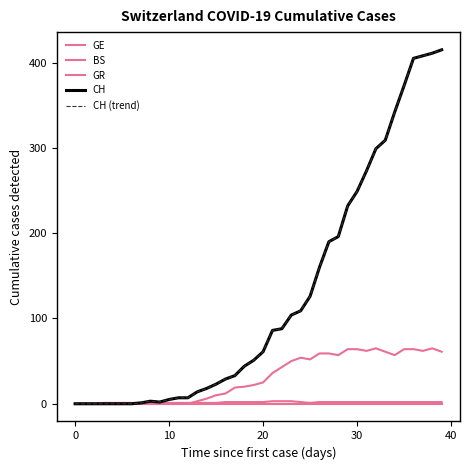

Is this an area chart (filled region under the line)?

No